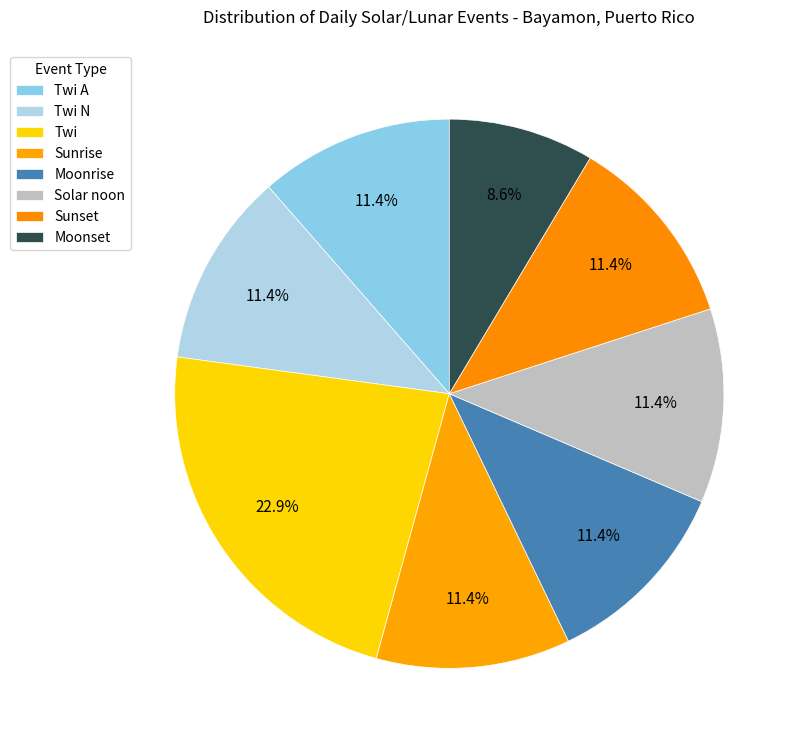

What portion of the pie excludes Solar noon?

88.6%